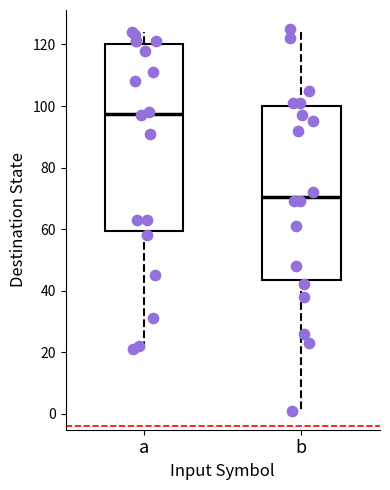

Comparing the boxes themselves (not the whiskers), which one is the tallest?

a